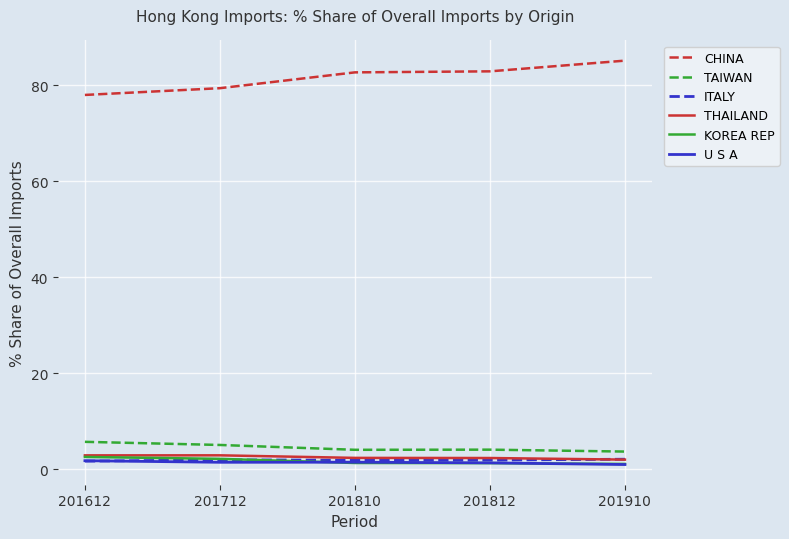

Is this an area chart (filled region under the line)?

No